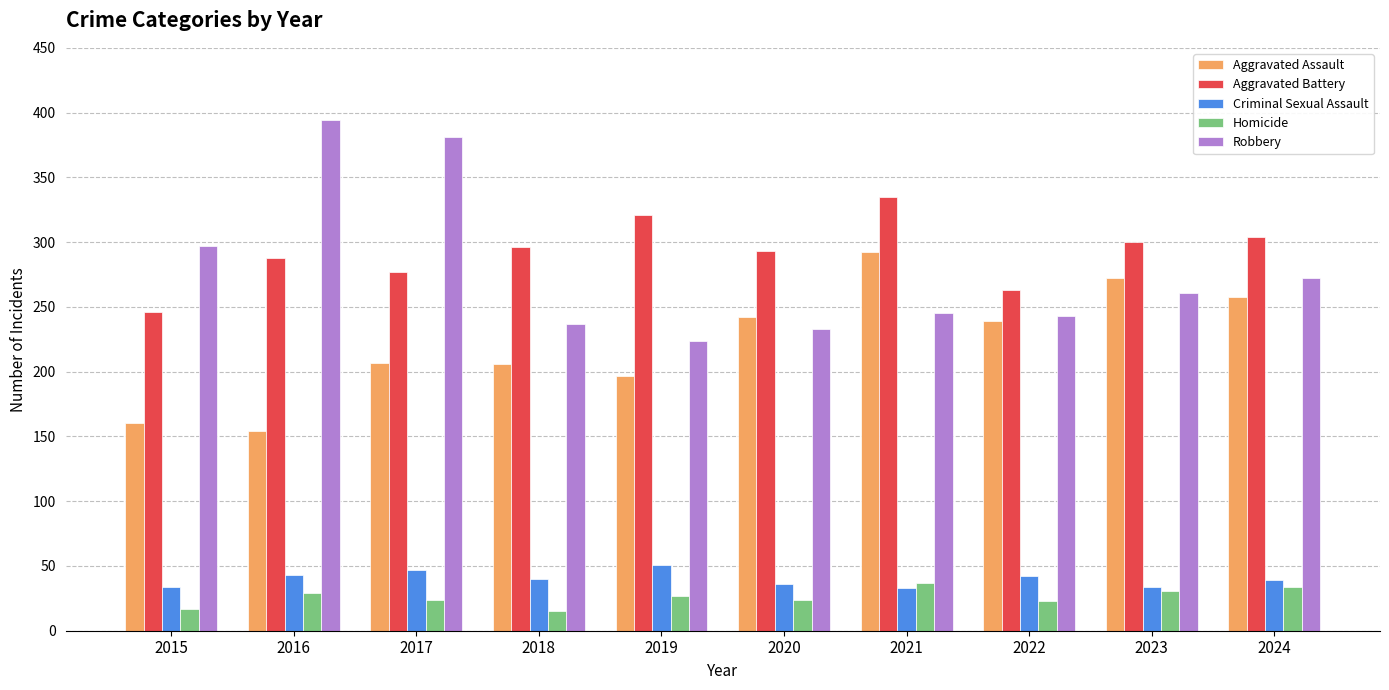

Where is Robbery nearest to the value 309?

2015